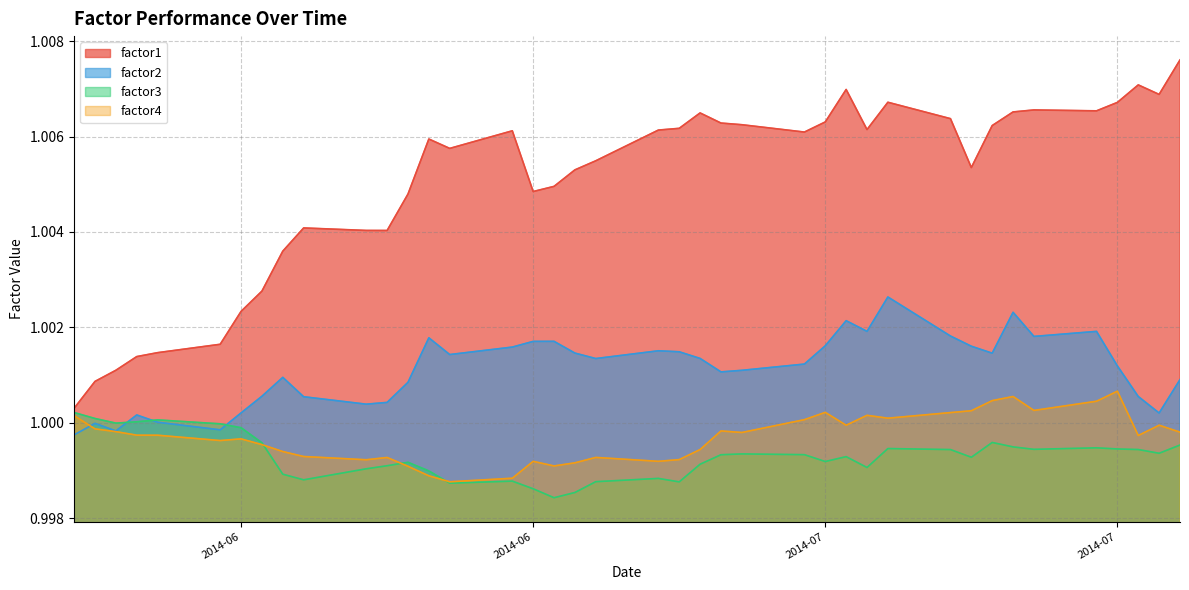

What is the approximate value of factor4 at 2014-06-12?

1.0